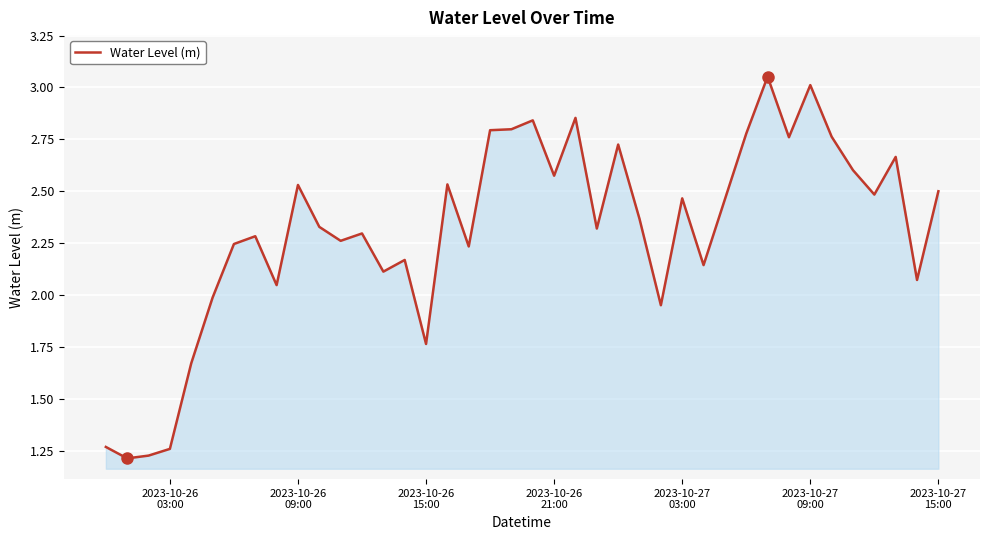

Reading left to right, transcribe all the data shown in this chart.

1.3	1.2	1.2	1.3	1.7	2.0	2.2	2.3	2.0	2.5	2.3	2.3	2.3	2.1	2.2	1.8	2.5	2.2	2.8	2.8	2.8	2.6	2.9	2.3	2.7	2.4	2.0	2.5	2.1	2.5	2.8	3.1	2.8	3.0	2.8	2.6	2.5	2.7	2.1	2.5